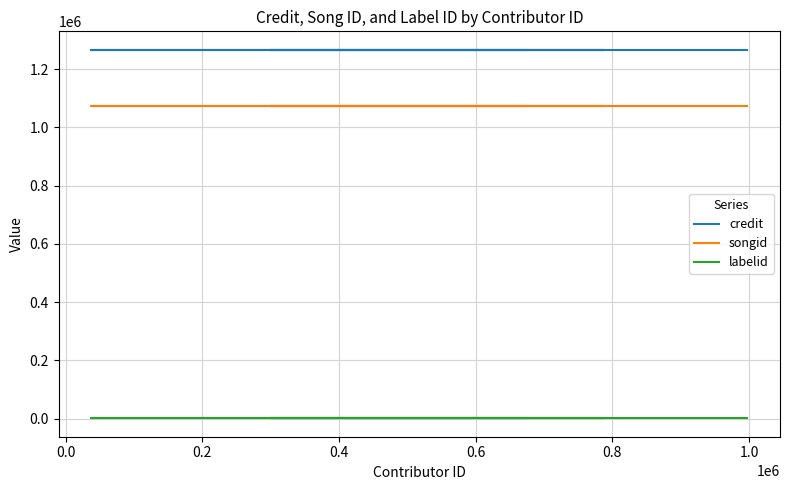

Read the credit value at 0.0.

1266399